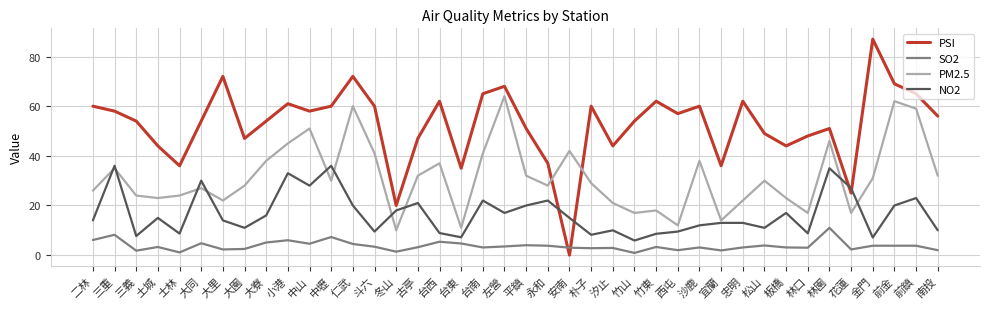

What is the difference between the maximum and minimum values in the PSI series?

87.0